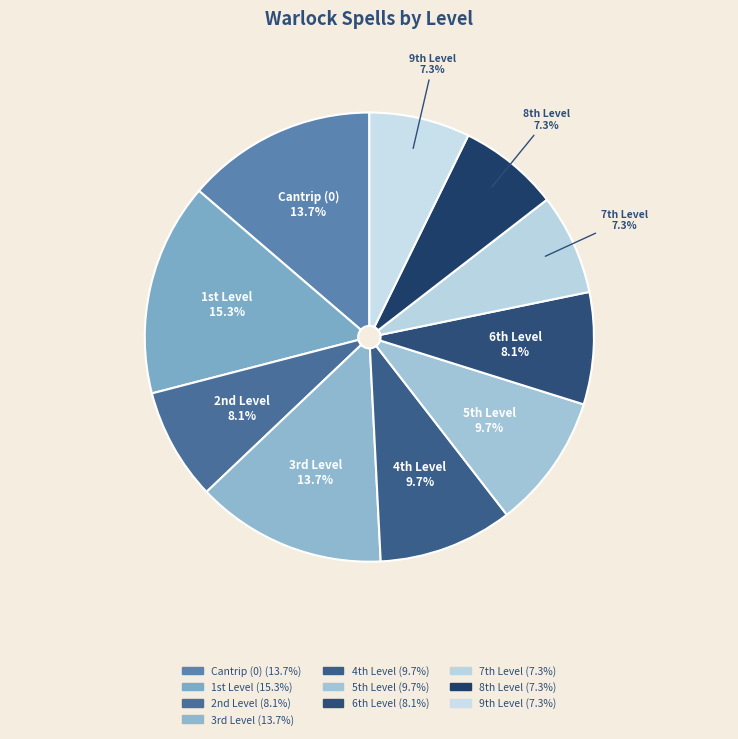

How many slices are in this pie chart?

10